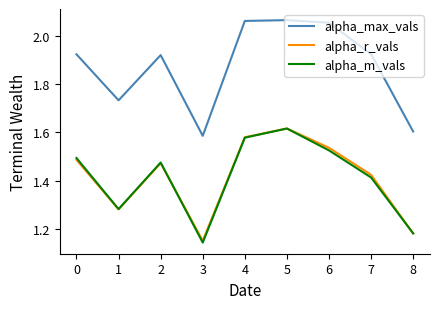

How many categories are shown in the chart?

9